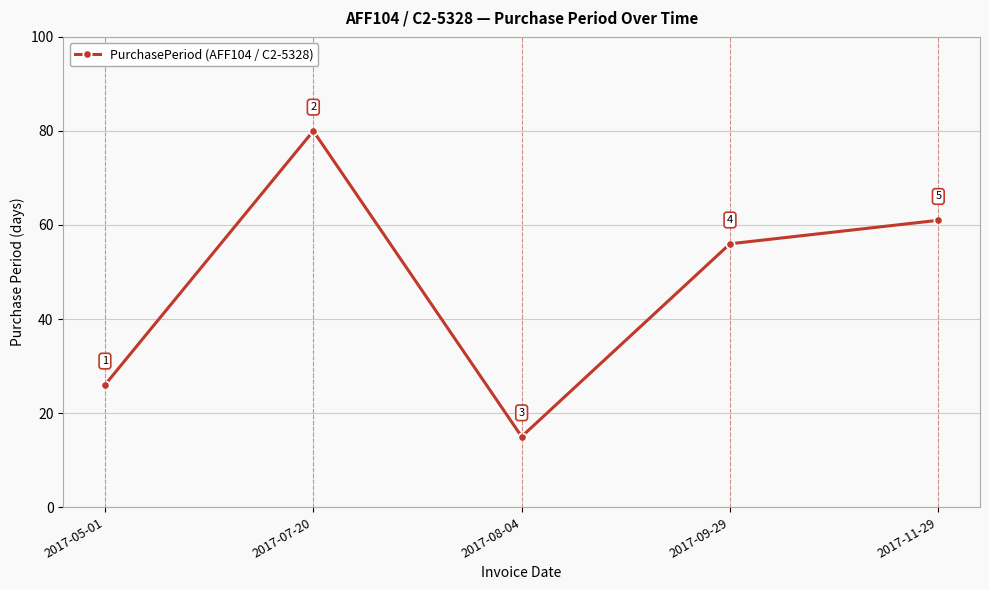

Is it true that the value at 2017-09-29 is 20?

False